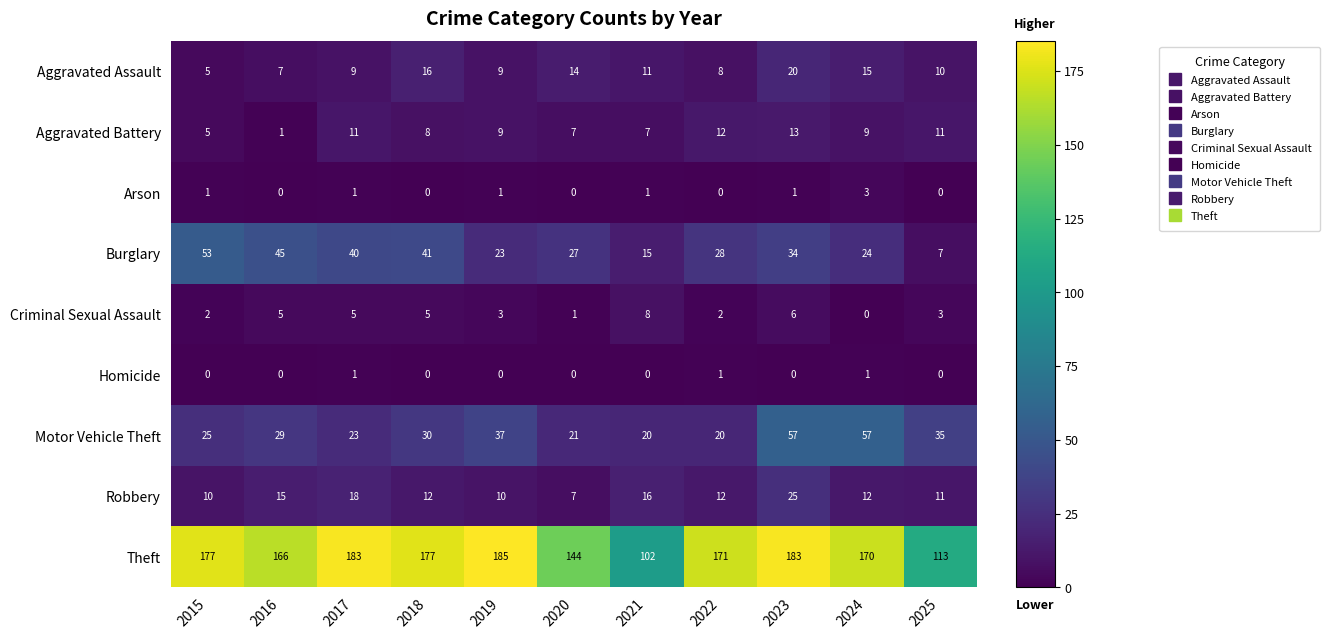

The Arson series shows 2 at 2021. True or false?

False